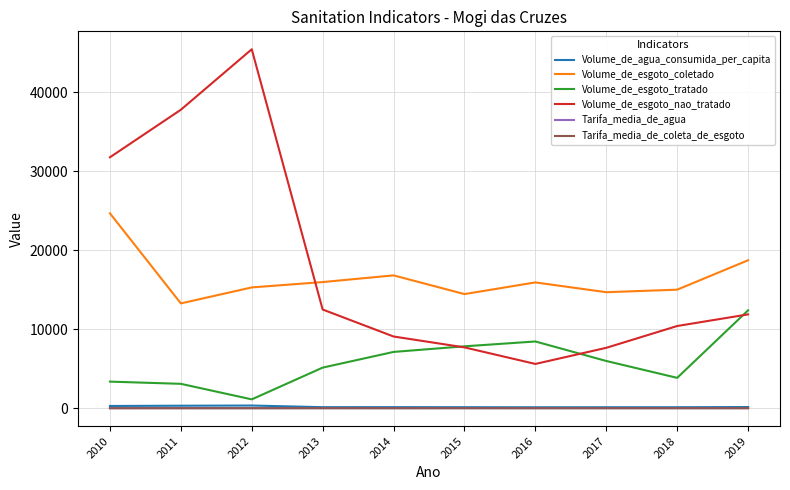

True or false: Volume_de_esgoto_coletado and Tarifa_media_de_agua intersect in this chart.

False